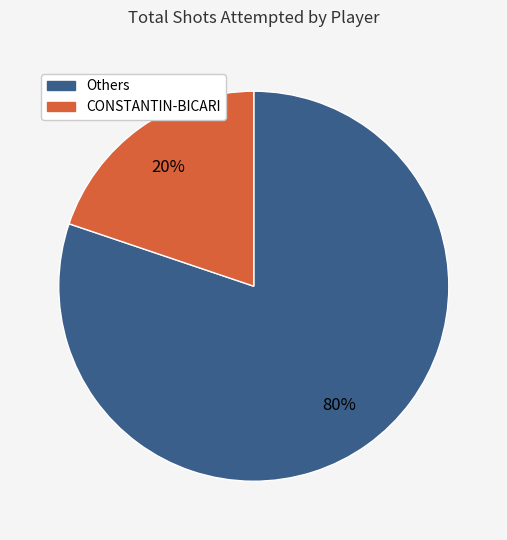

To the nearest percent, what is the difference between the largest and smallest slice percentages?

60%